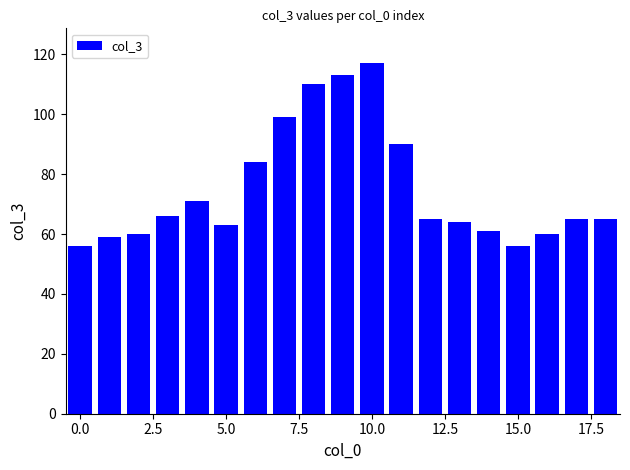

What is the difference between the second highest and second lowest values?

57